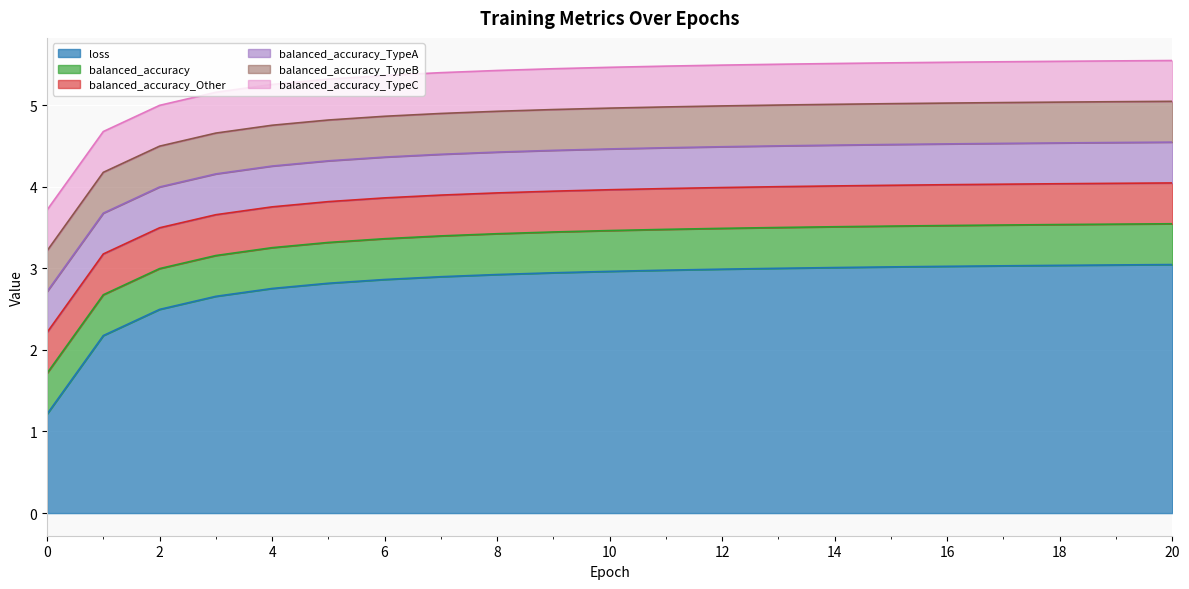

Rank the categories by balanced_accuracy_TypeB value from highest to lowest.

0, 1, 2, 3, 4, 5, 6, 7, 8, 9, 10, 11, 12, 13, 14, 15, 16, 17, 18, 19, 20